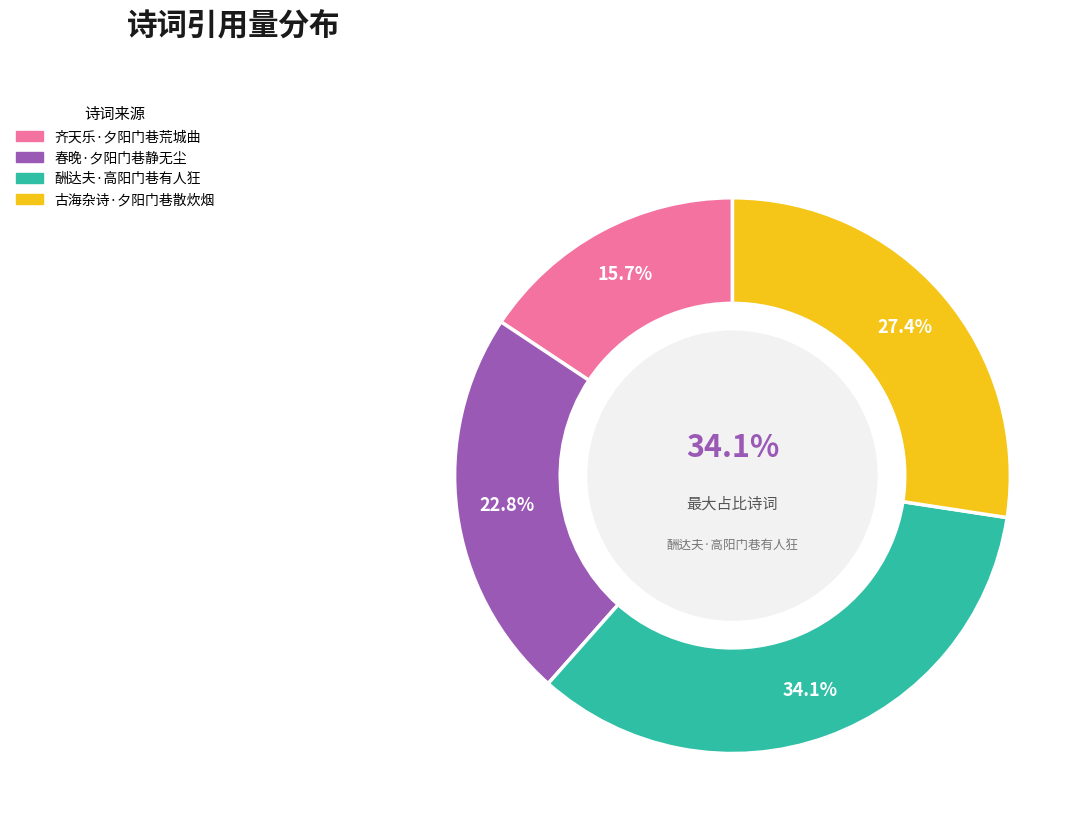

To the nearest percent, what percentage of the pie is 春晚·夕阳门巷静无尘?

23%